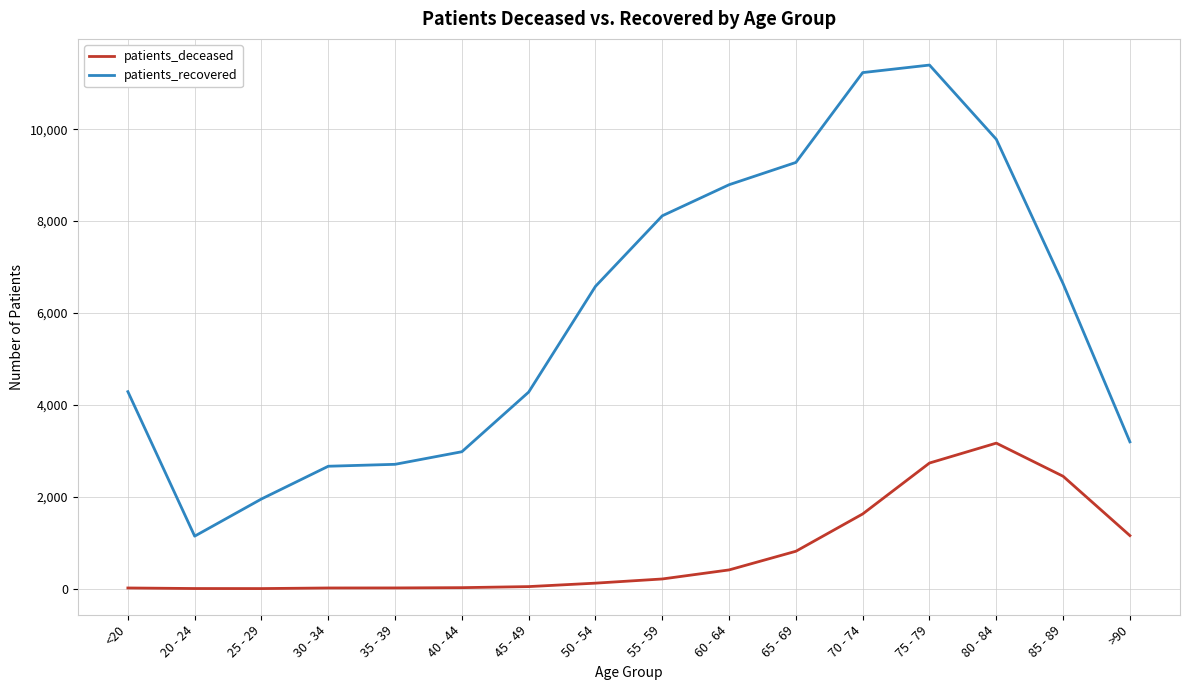

Which series changed the most between 35 - 39 and 60 - 64?

patients_recovered